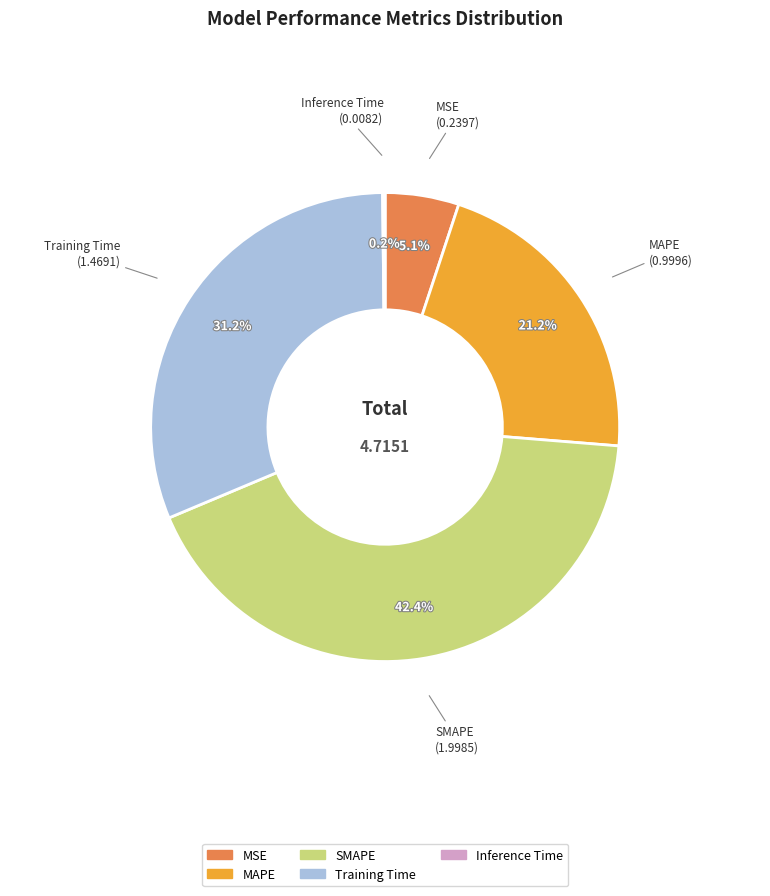

The MAPE slice represents 29% of the pie. True or false?

False